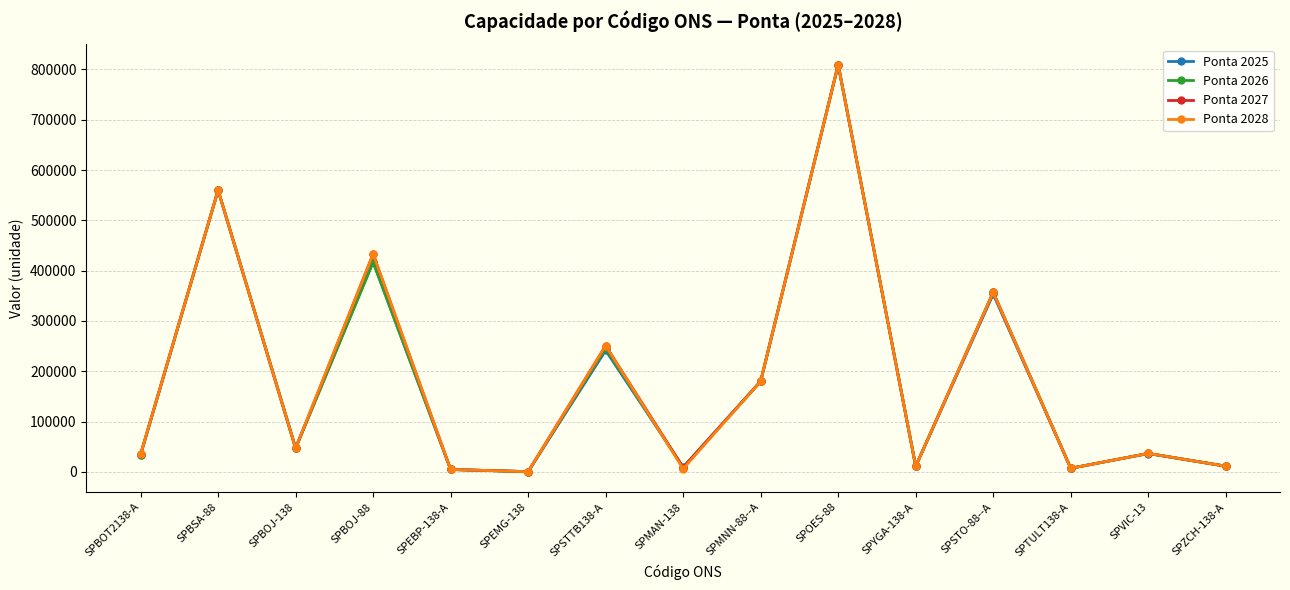

At which category does Ponta 2028 reach its first local valley?

SPBOJ-138